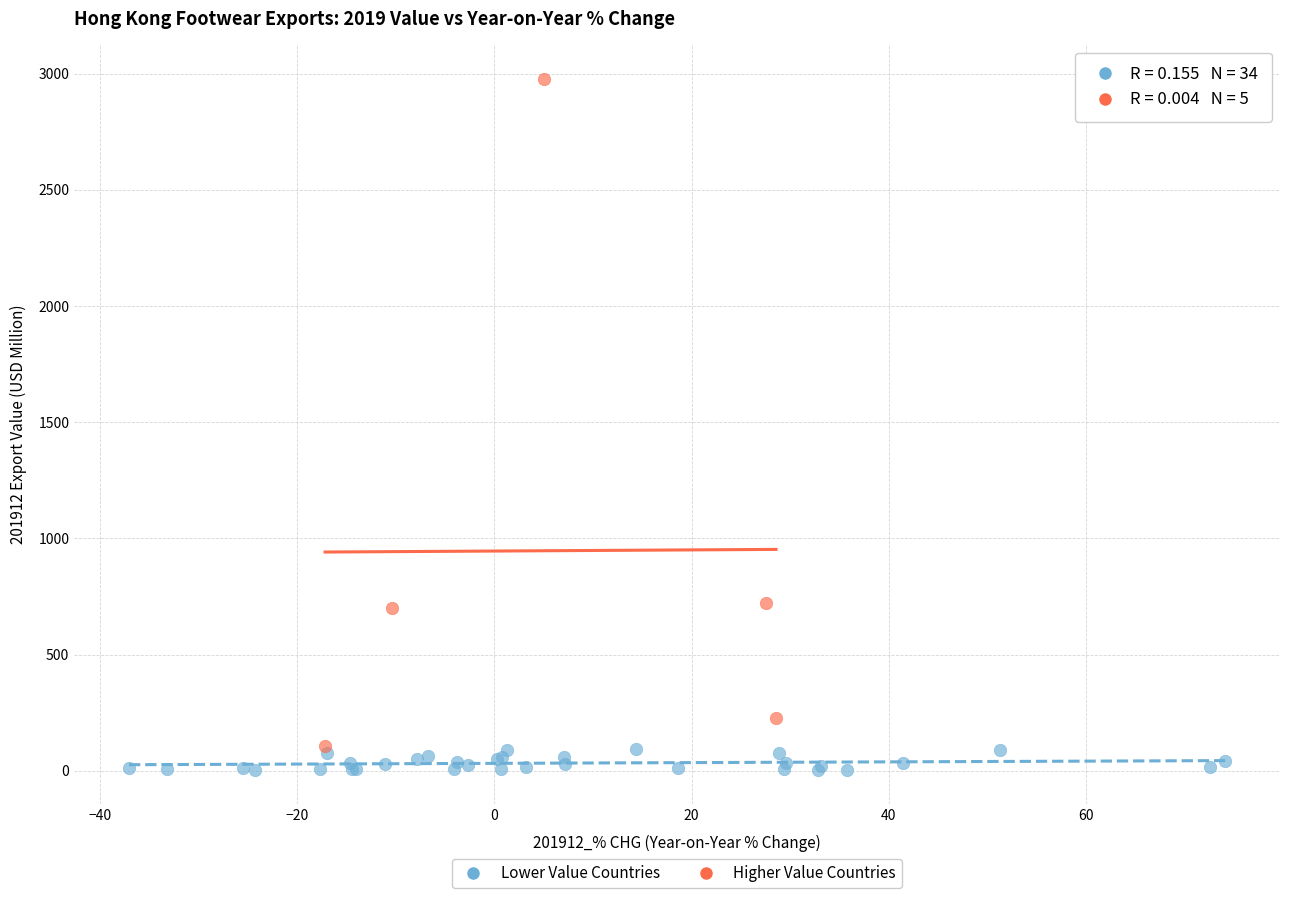

Which series has the largest Y range (max minus min)?

Higher Value Countries